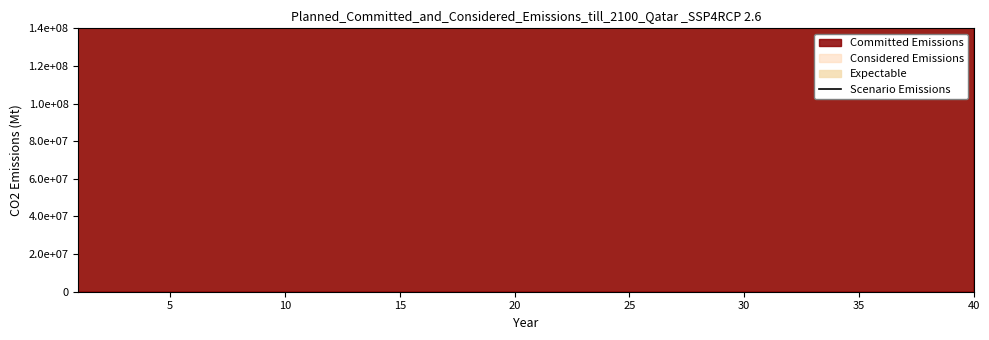

How many categories are shown in the chart?

40